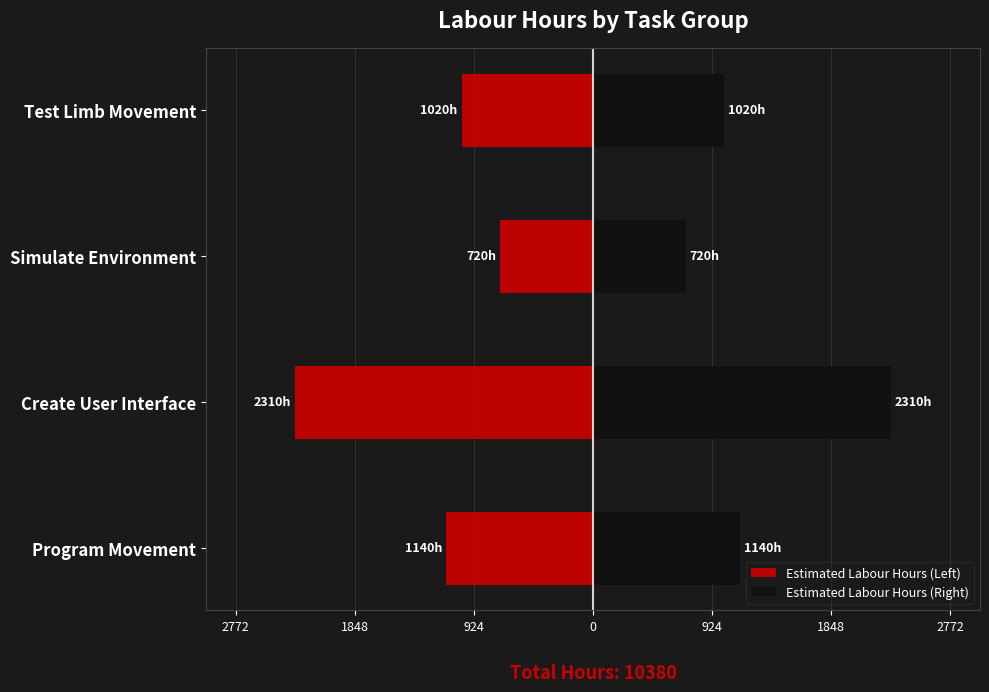

Which series has the largest total across all categories?

Estimated Labour Hours (Right)